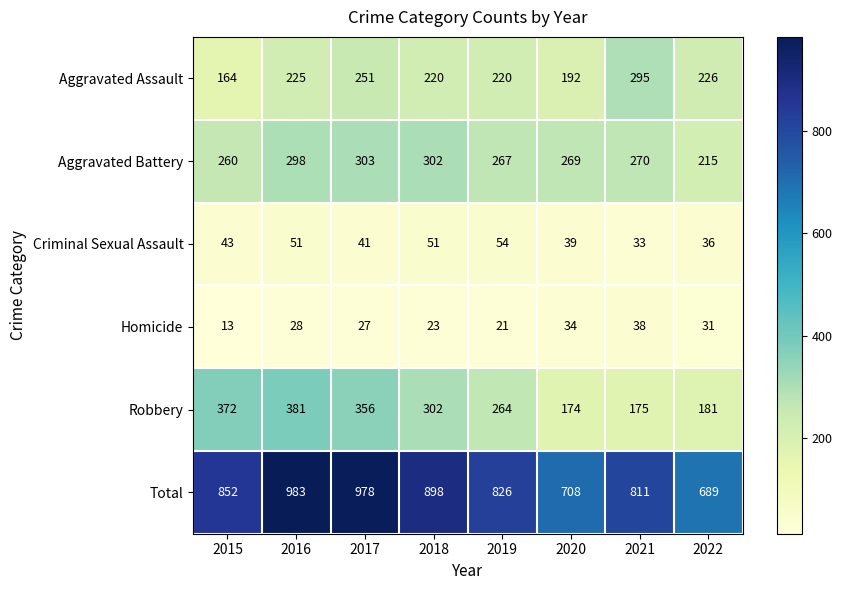

At which label does Robbery first exceed 302?

2015